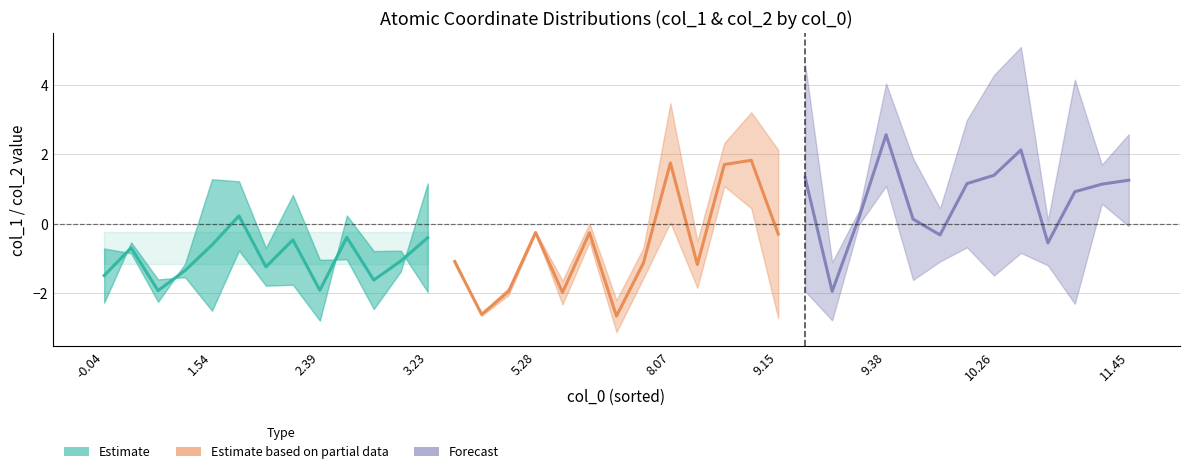

How many categories are shown in the chart?

13